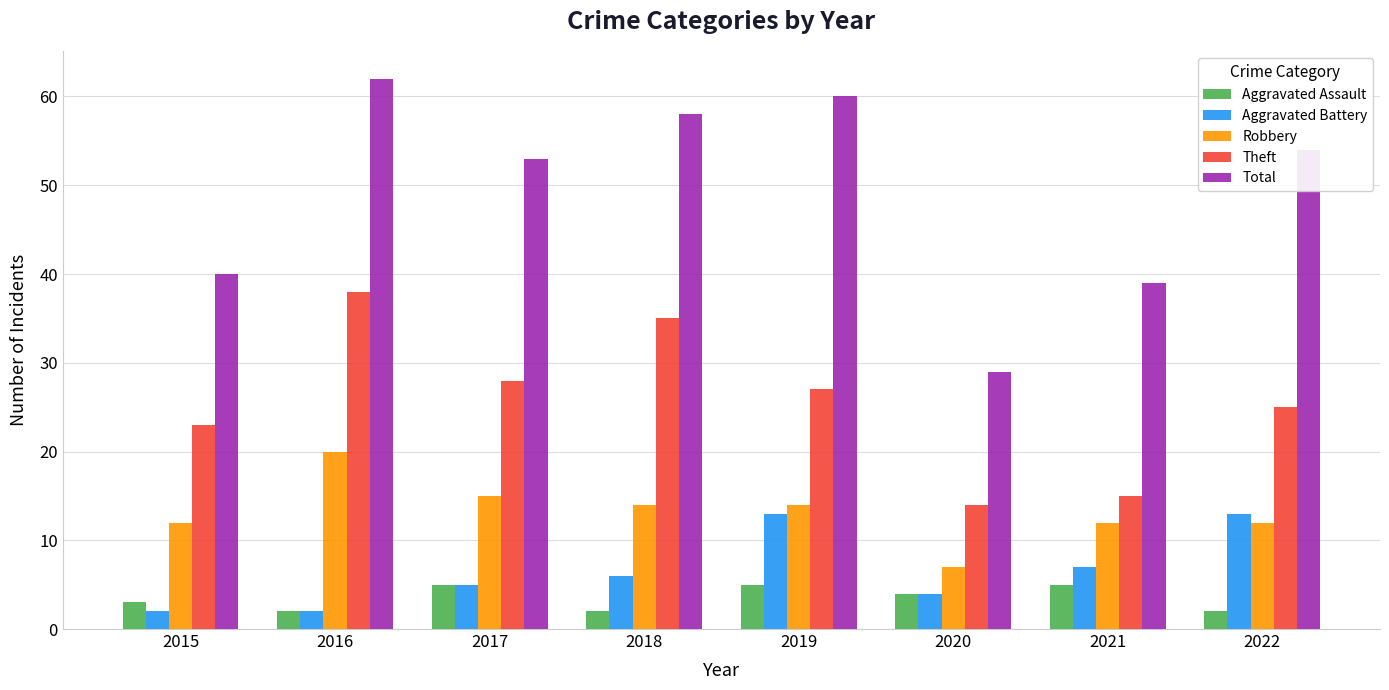

Which series has the largest total across all categories?

Total